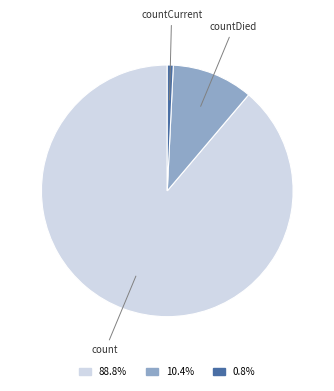

How many slices are in this pie chart?

3